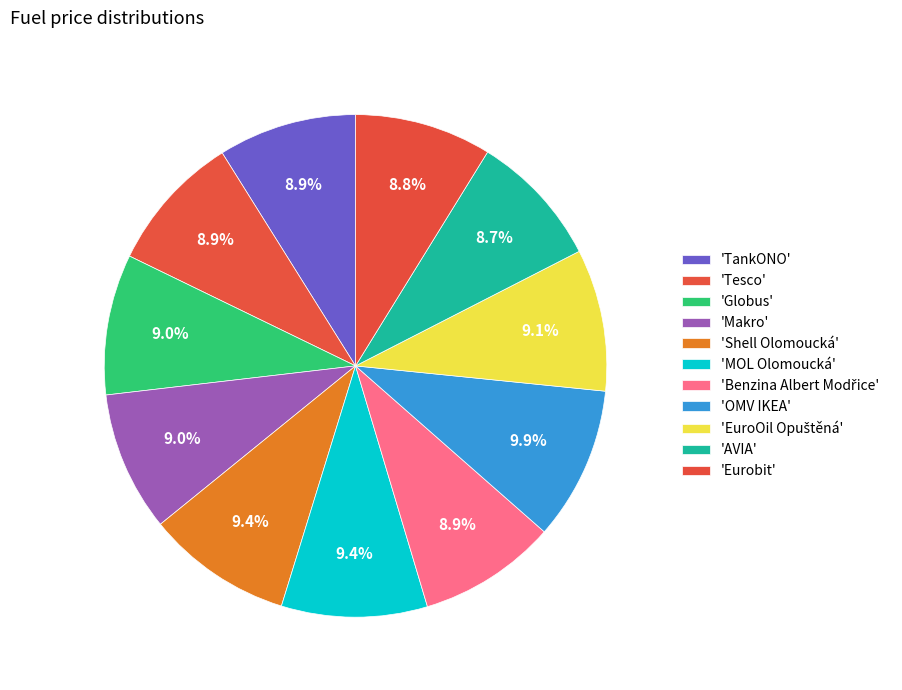

Which category has the biggest portion of the pie?

OMV IKEA